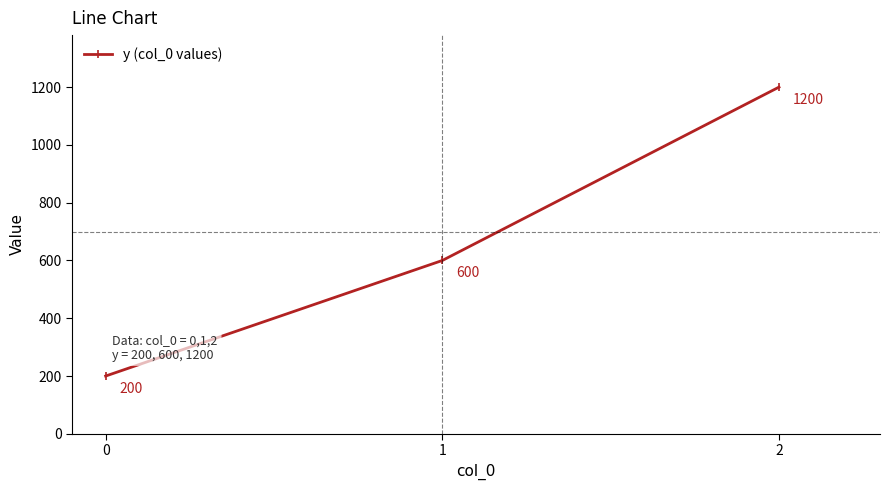

Read the value at 0, to the nearest 50.

200